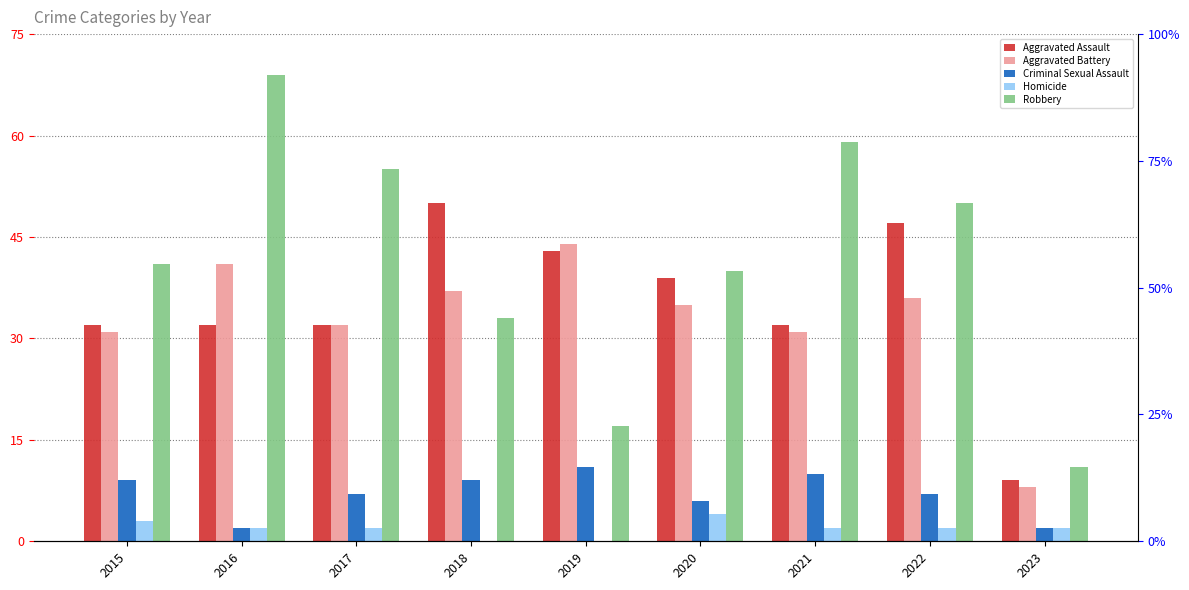

How many bars are there in total?

45